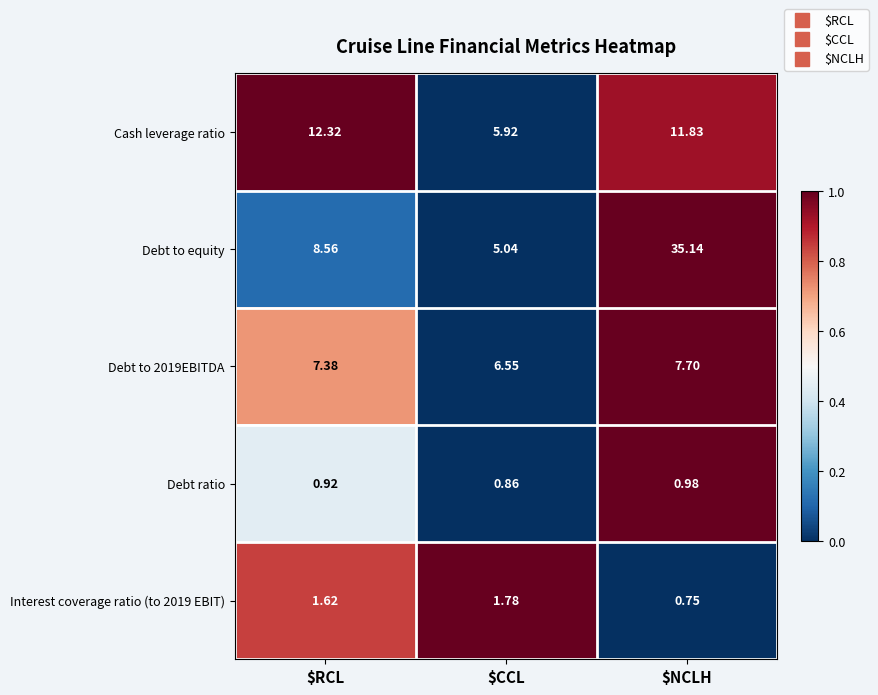

At which category is the sum across all series the highest?

$NCLH